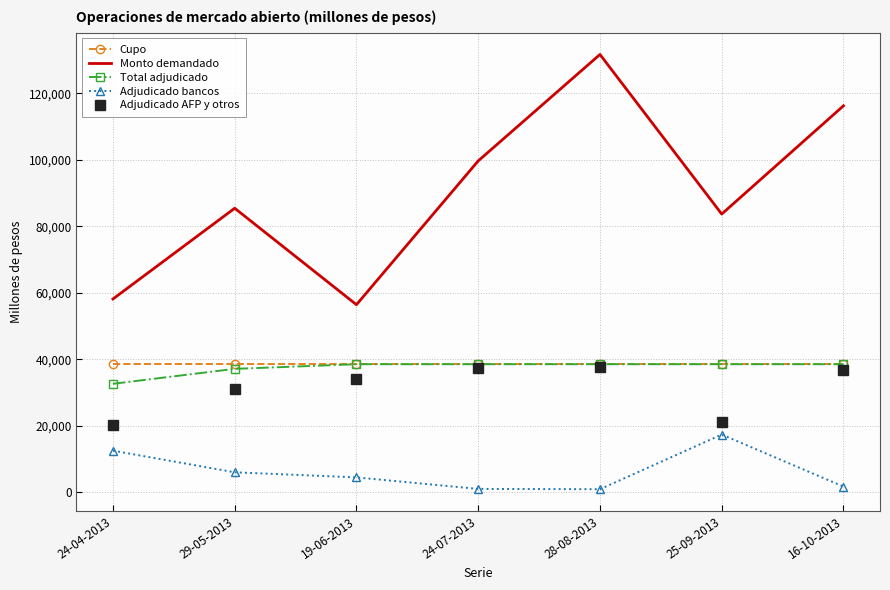

True or false: Monto demandado and Total adjudicado cross at least once.

False